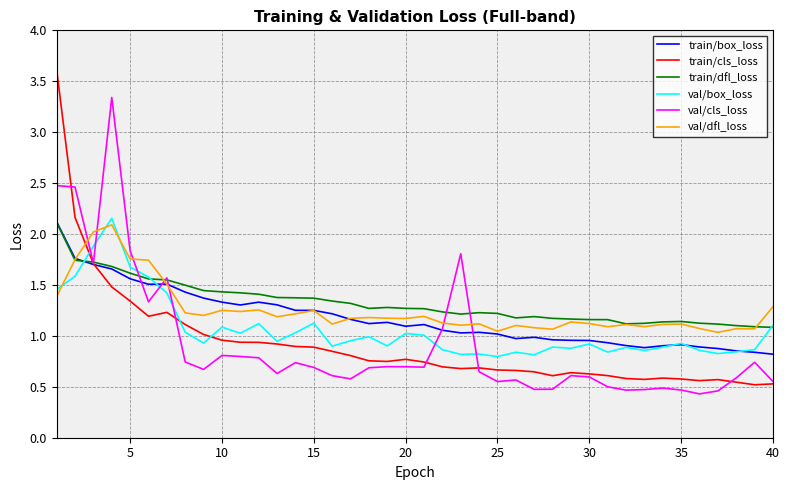

What is the maximum value for train/box_loss?

2.1